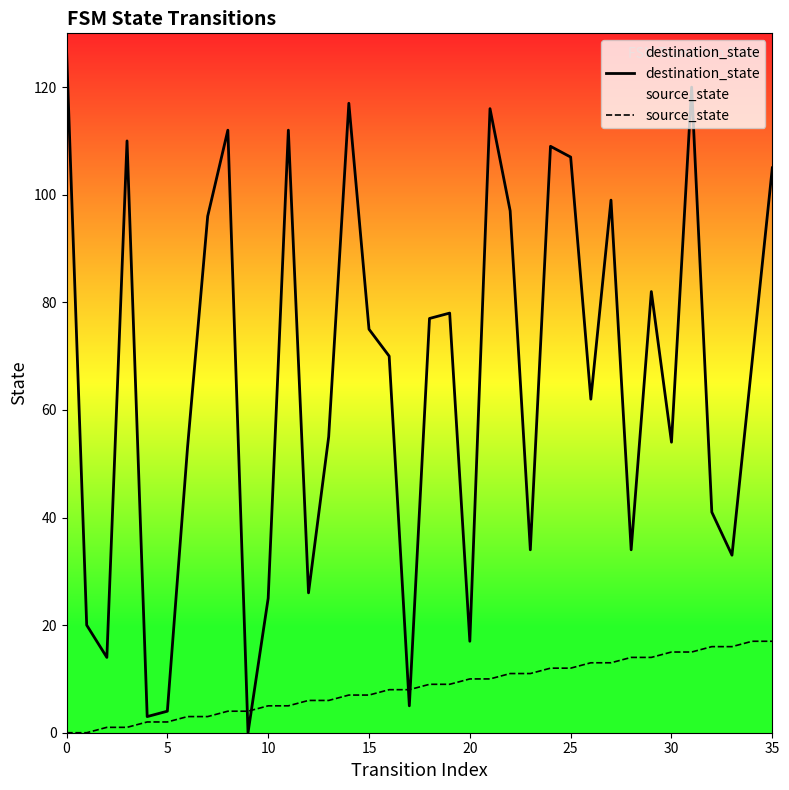

What is the average value of the destination_state series?

66